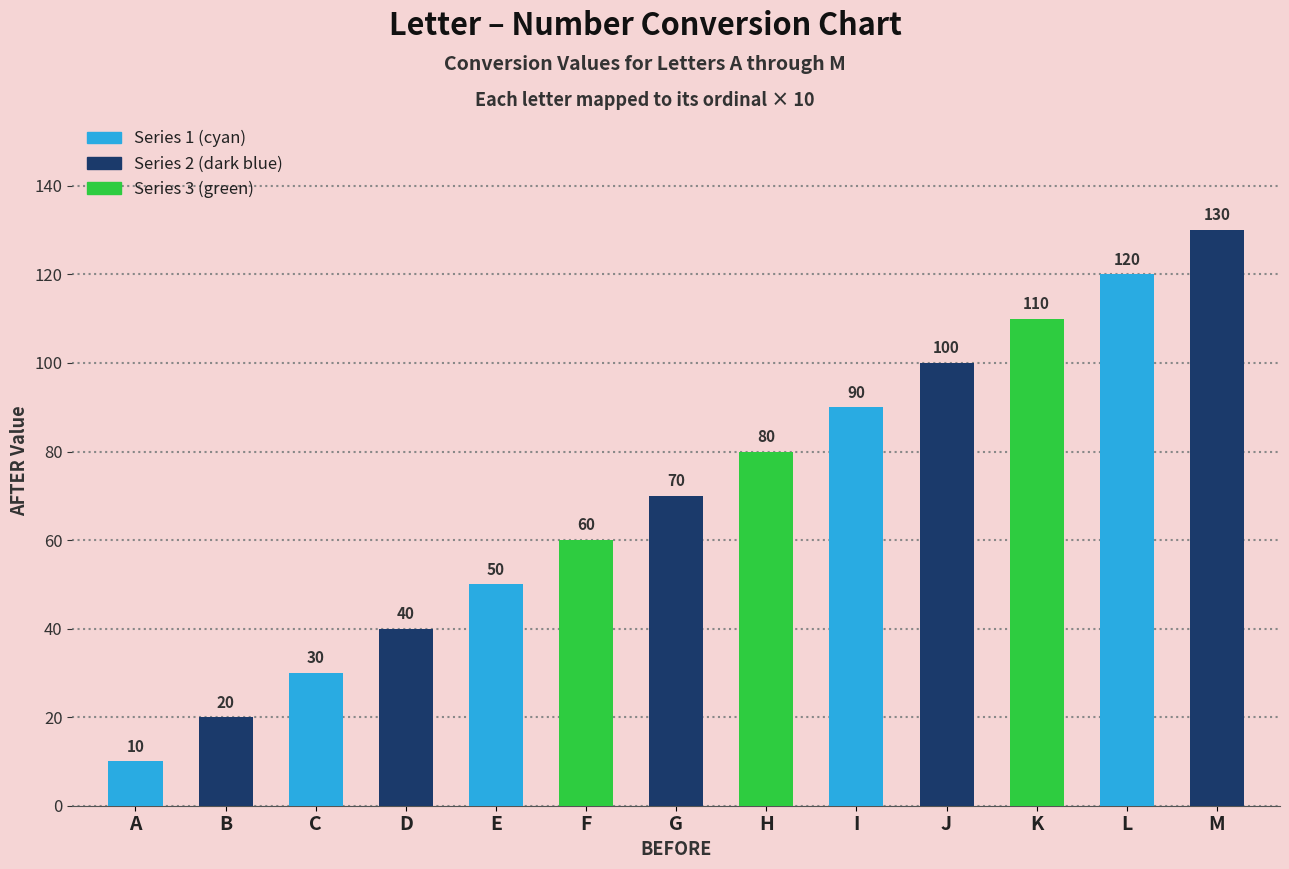

Rank the categories by value from lowest to highest.

A, B, C, D, E, F, G, H, I, J, K, L, M